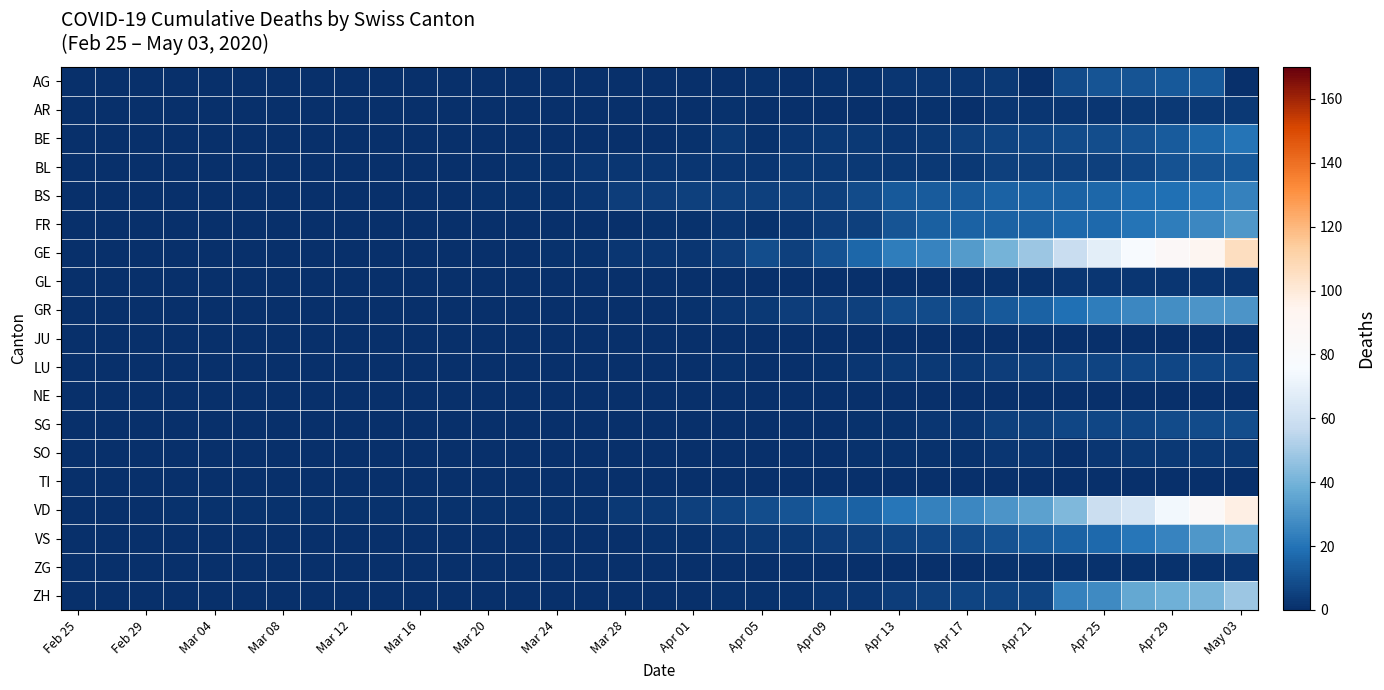

What is the greatest value displayed?

106